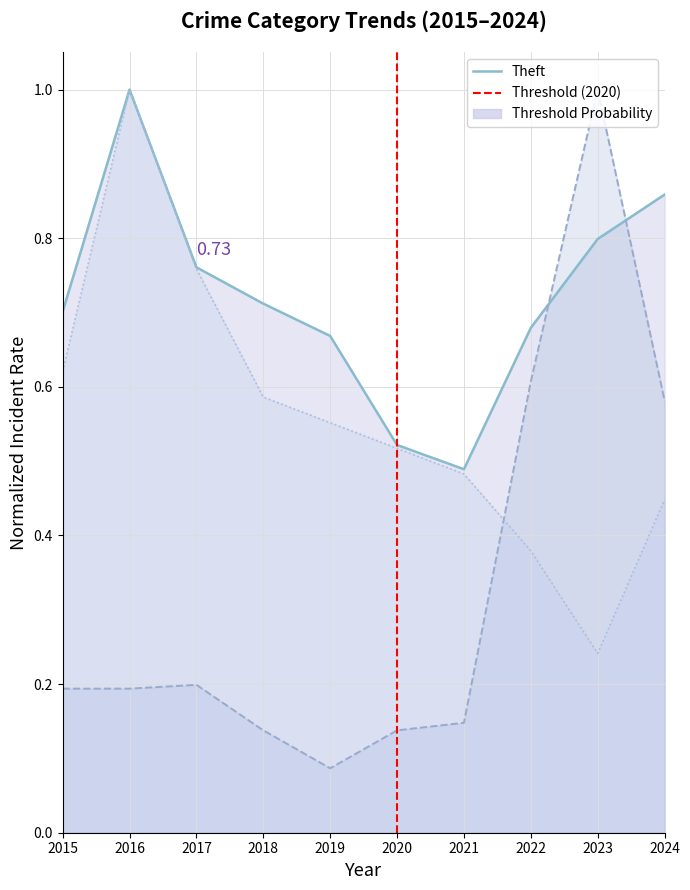

How many categories are shown in the chart?

10